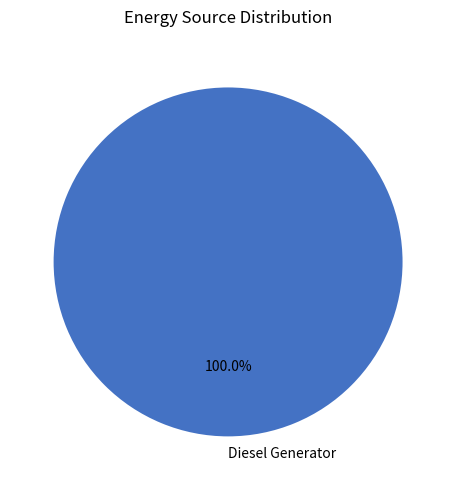

Is Diesel Generator the majority of the pie?

Yes